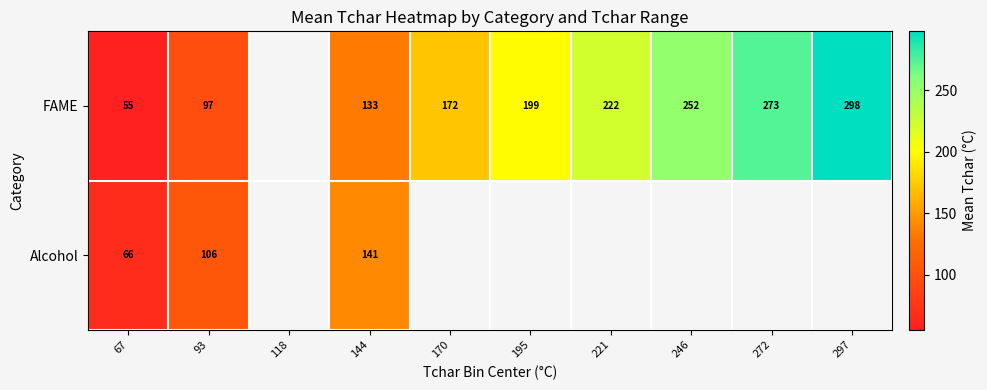

How many data points in FAME are above 198?

5